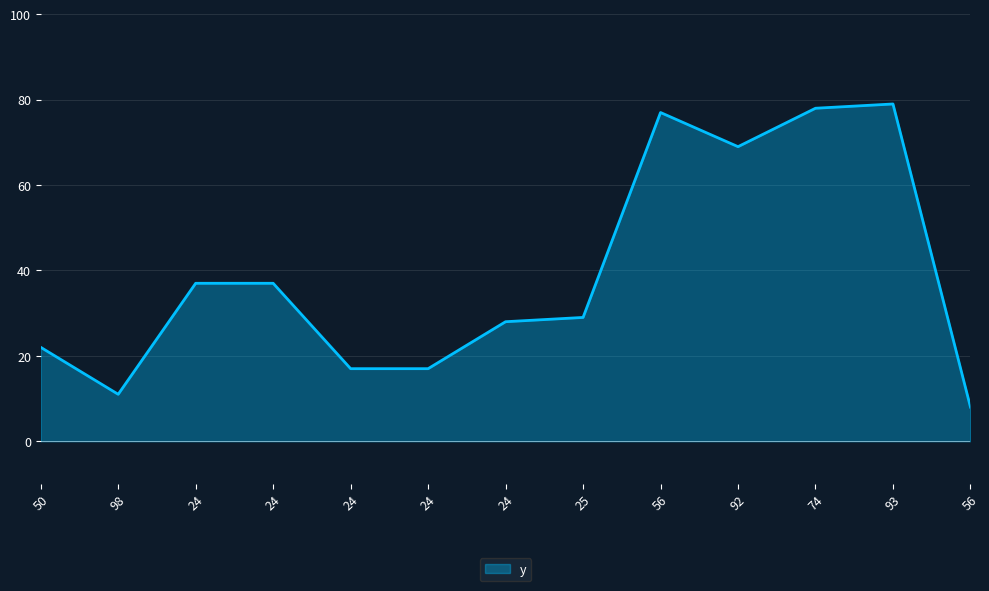

Which label corresponds to the largest value in the chart?

93